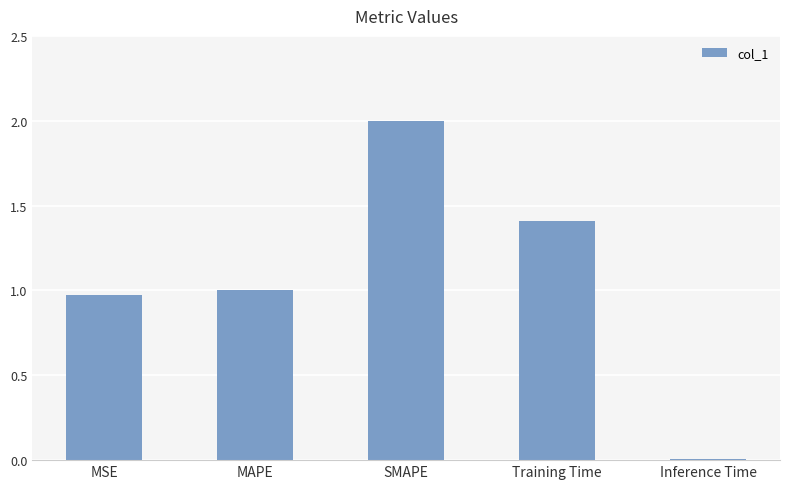

What is the sum of all values?

5.4